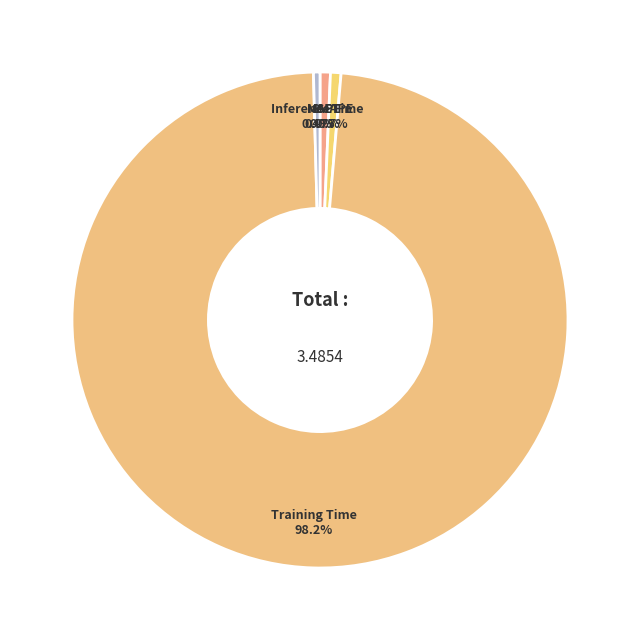

Which slice is the largest?

Training Time